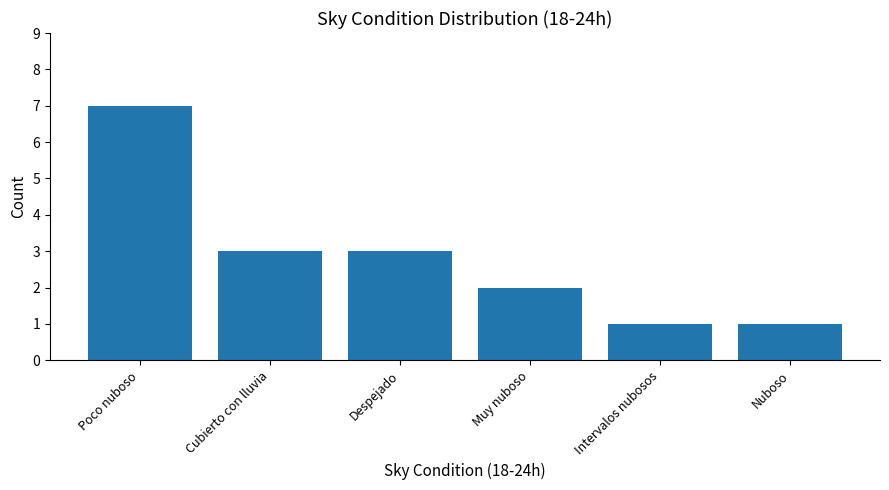

Does the chart contain any negative values?

No